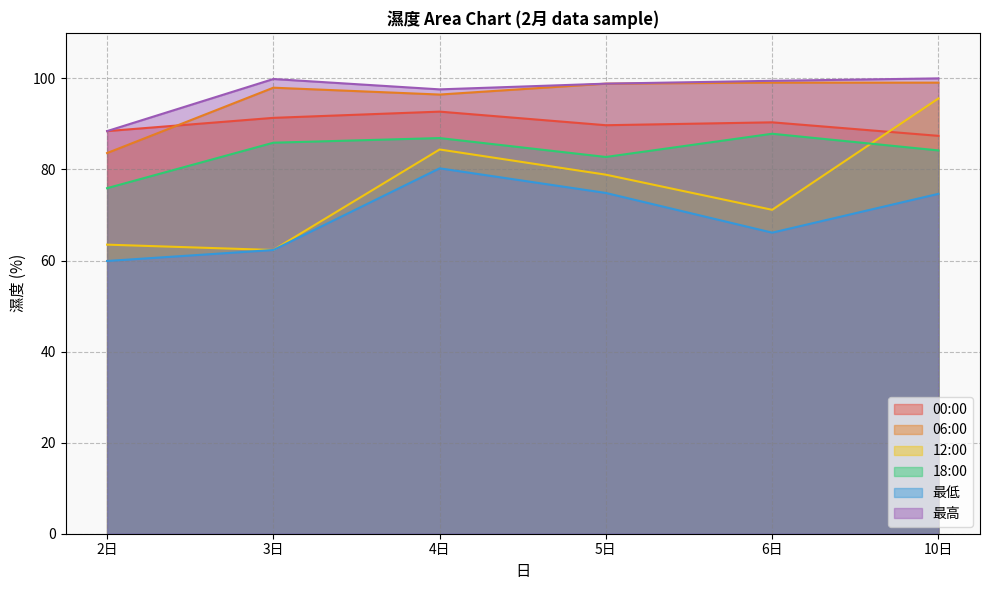

At which label is 最高 closest to 94?

4日